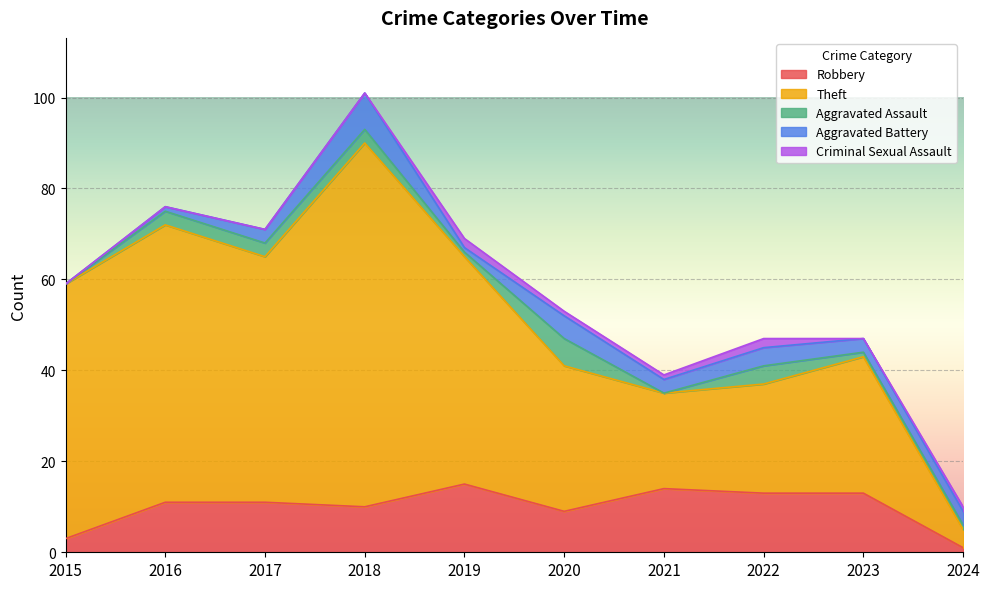

True or false: Criminal Sexual Assault and Theft intersect in this chart.

False